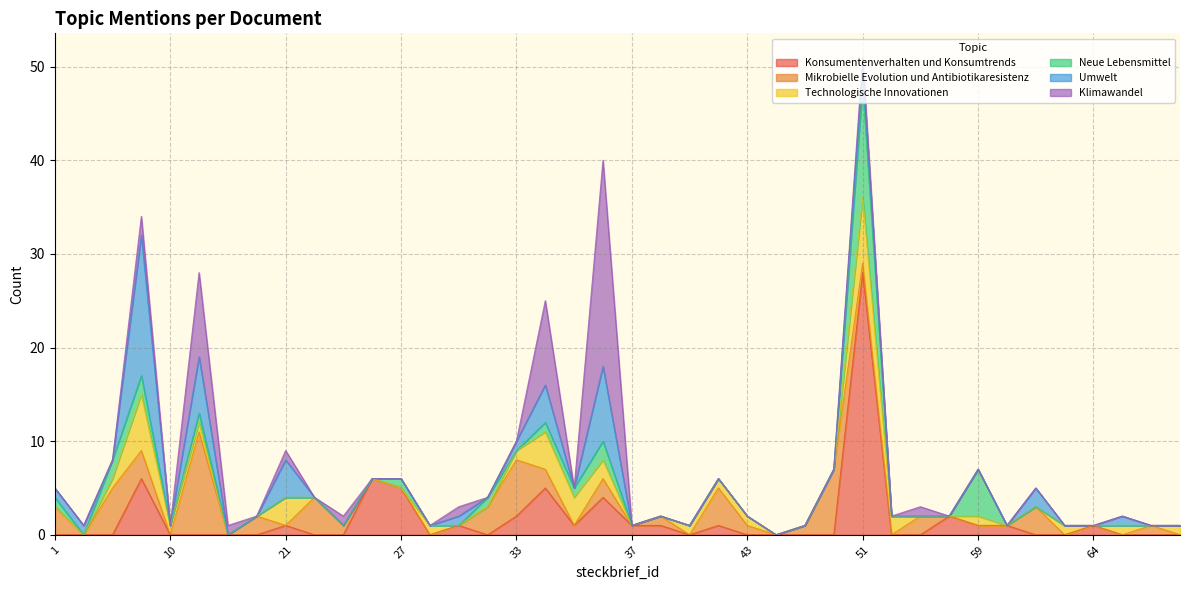

How many positive values does the Klimawandel series have?

10